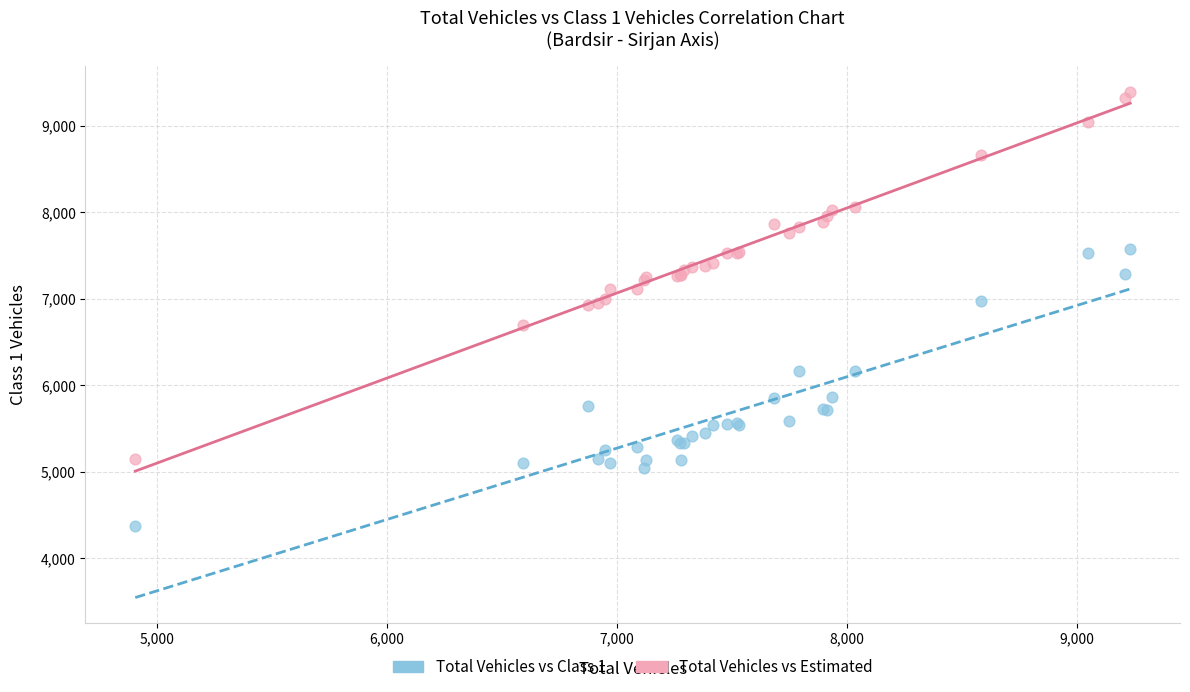

Which series reaches the maximum Y coordinate?

Total Vehicles vs Estimated